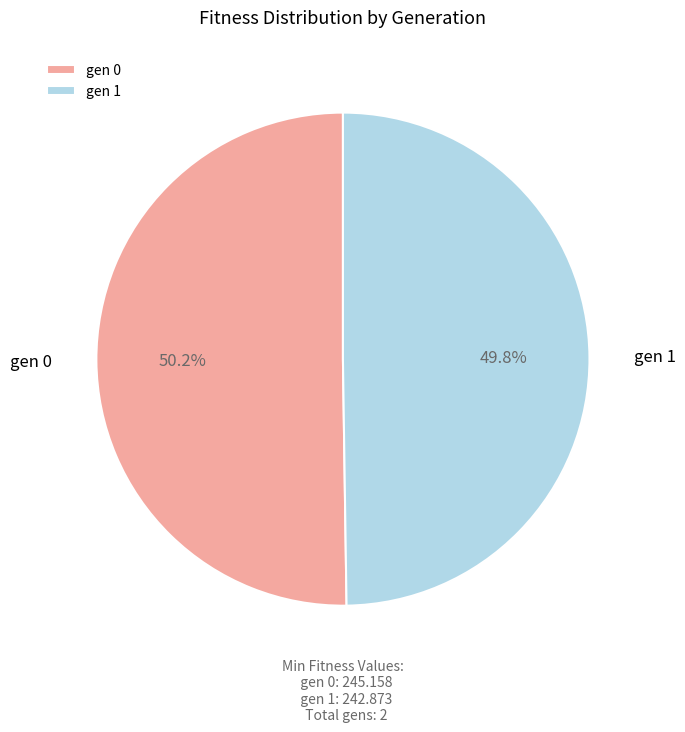

What percentage do gen 1 and gen 0 together represent?

100.0%